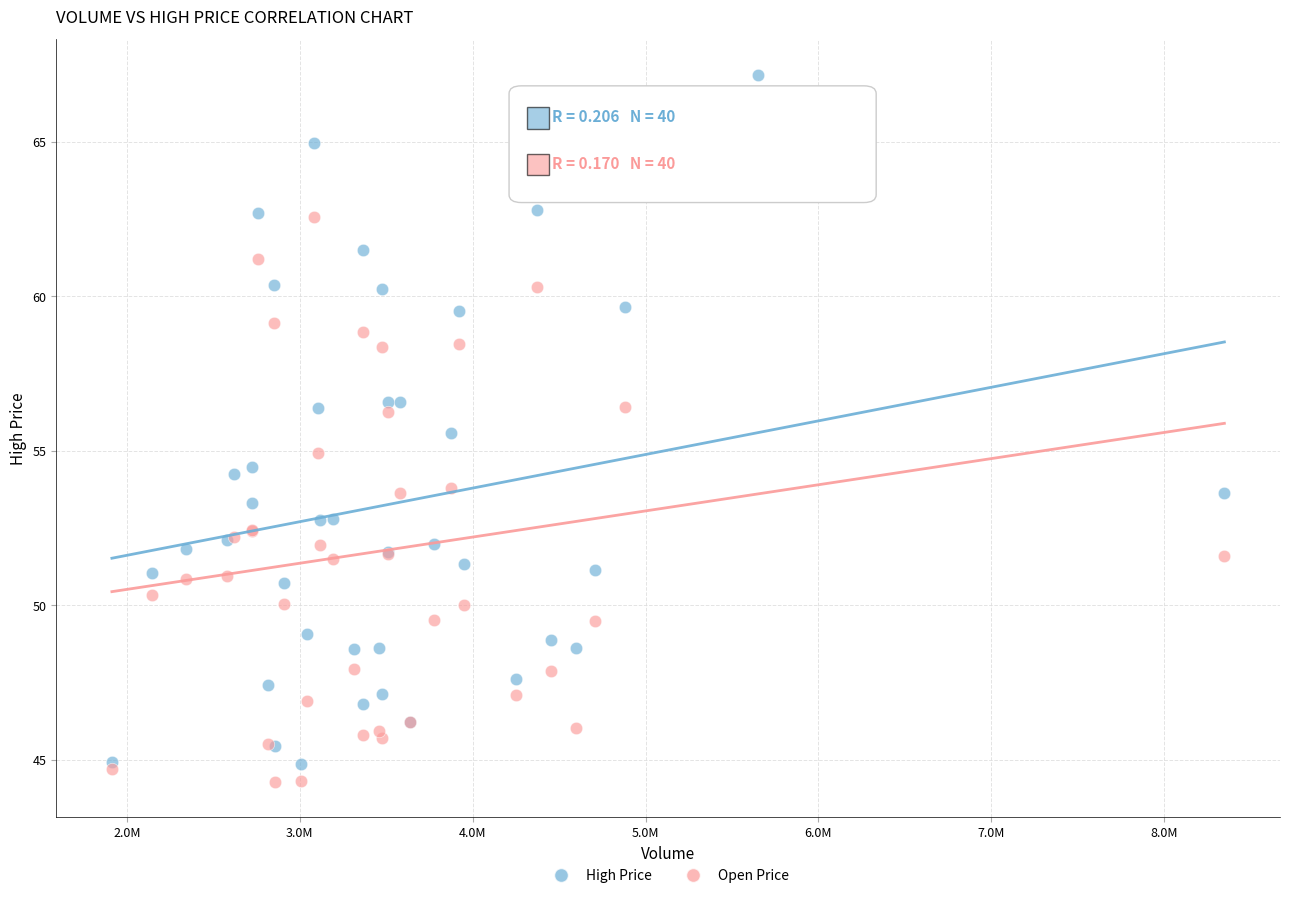

Which series has the widest spread of Y values?

High Price